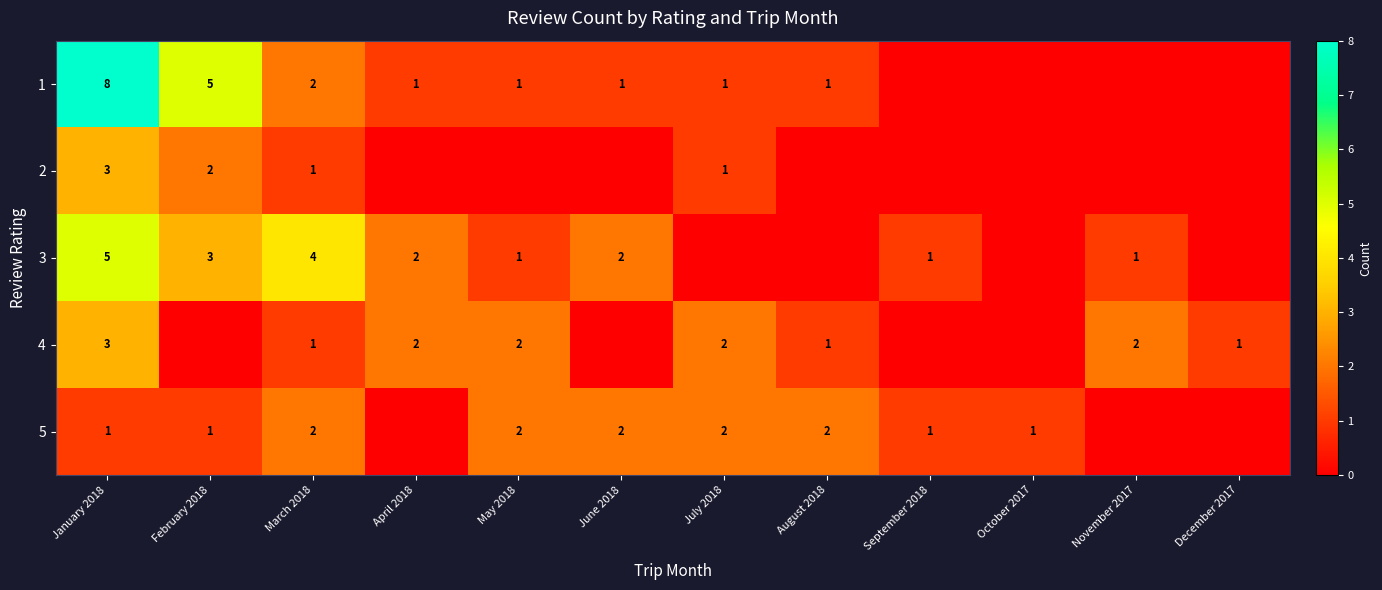

What is the sum of the 3 values at February 2018 and May 2018?

4